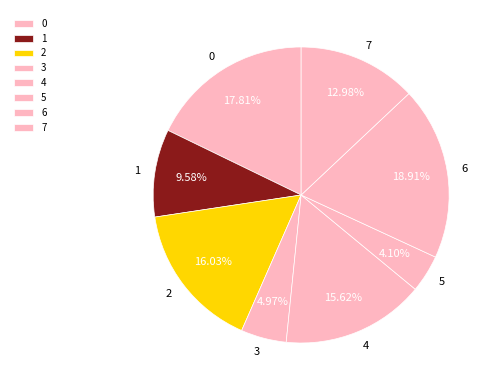

How many slices are in this pie chart?

8